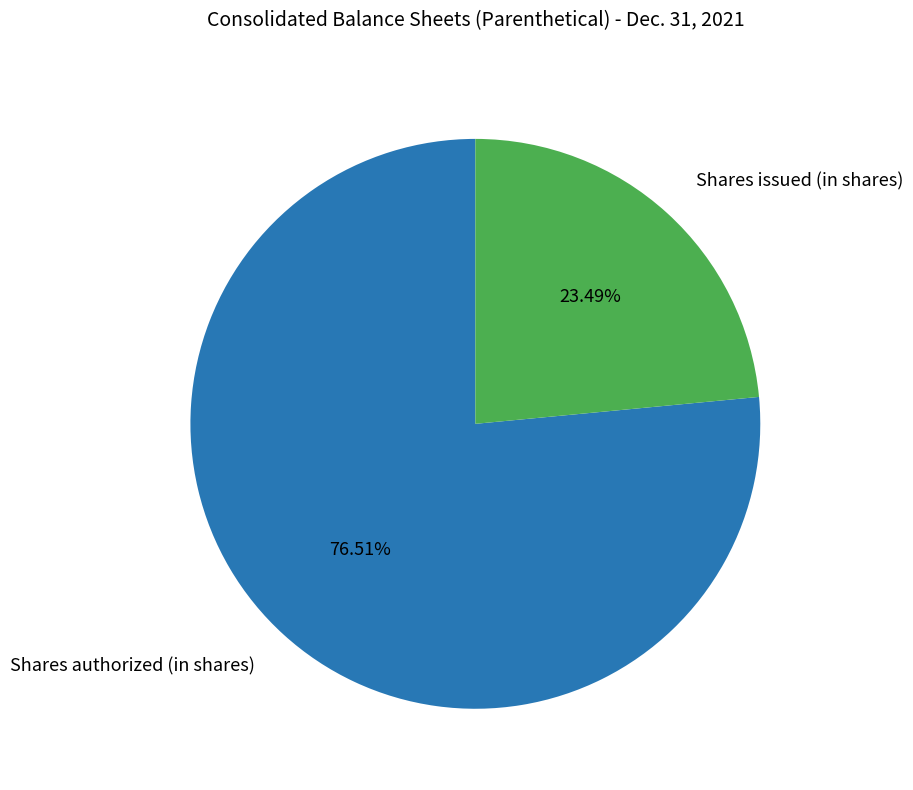

Which has a higher value, Shares issued (in shares) or Shares authorized (in shares)?

Shares authorized (in shares)